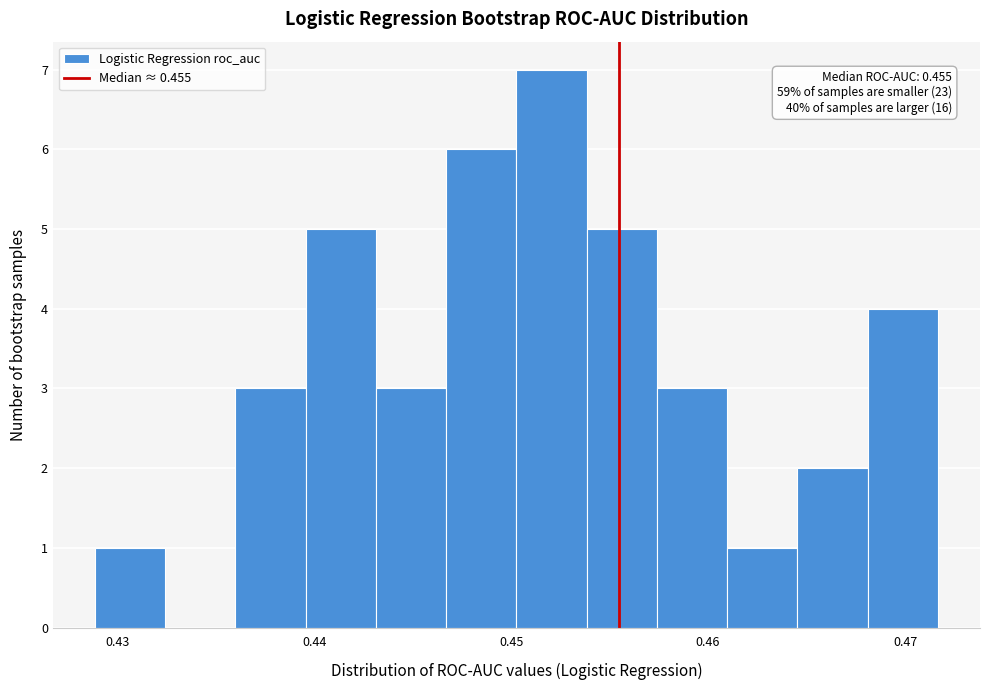

Around what value on the x-axis is the tallest bar? Give the approximate position of its centre, as read against the axis.

0.452